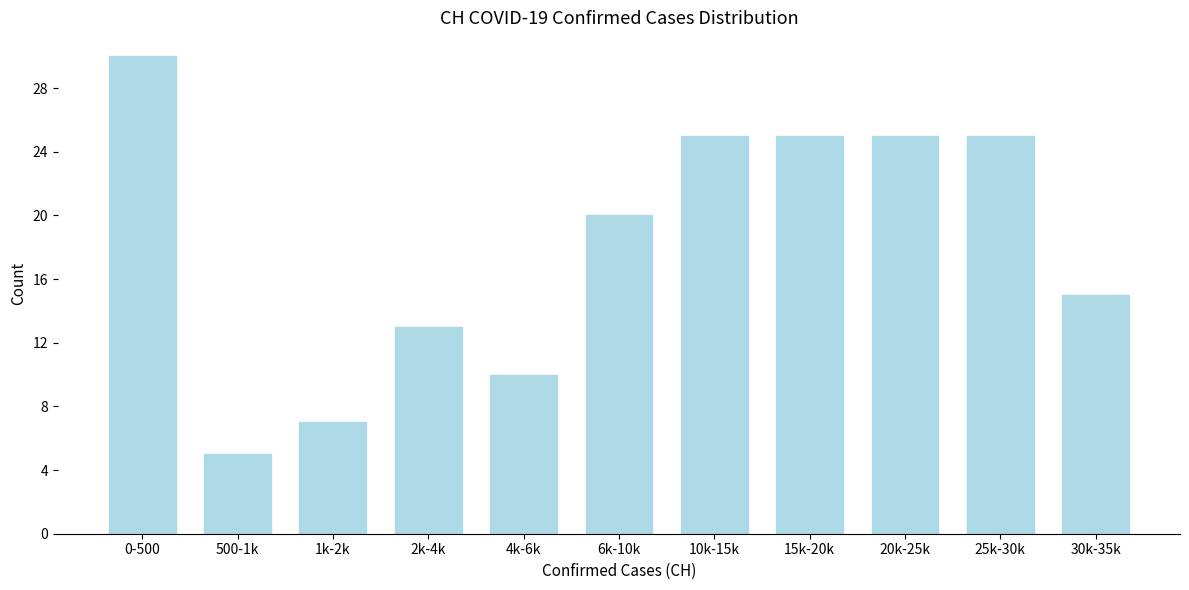

Reading left to right, extract all data points from this chart.

30	5	7	13	10	20	25	25	25	25	15